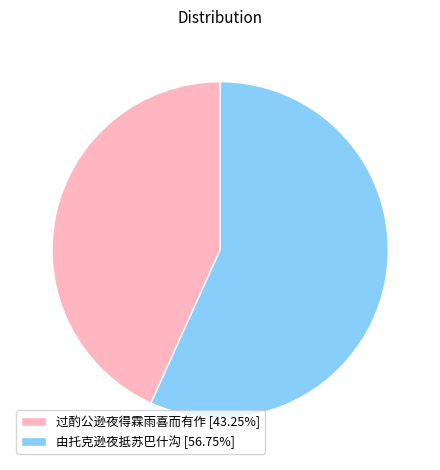

What is the ratio of the value at 过酌公逊夜得霖雨喜而有作 [43.25%] to the value at 由托克逊夜抵苏巴什沟 [56.75%]?

0.8